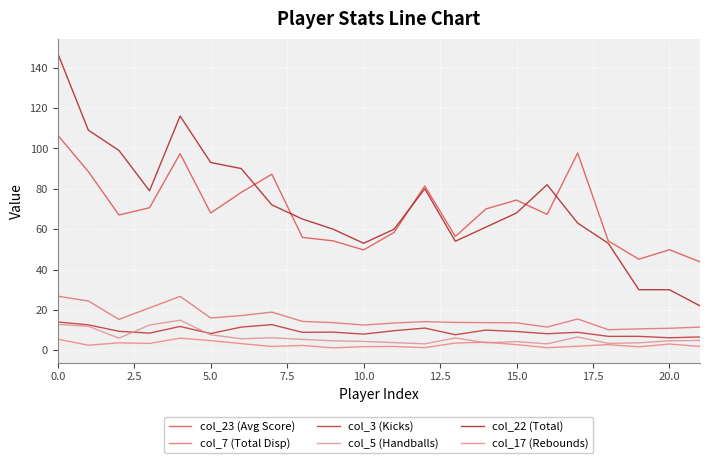

Does the chart have visible grid lines?

Yes